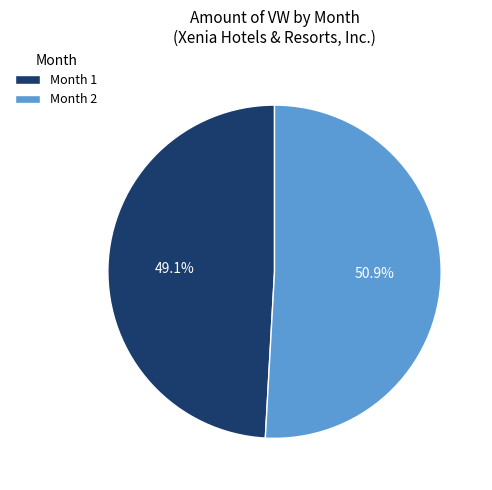

Approximately how many times larger is the value at Month 1 compared to Month 2?

1.0